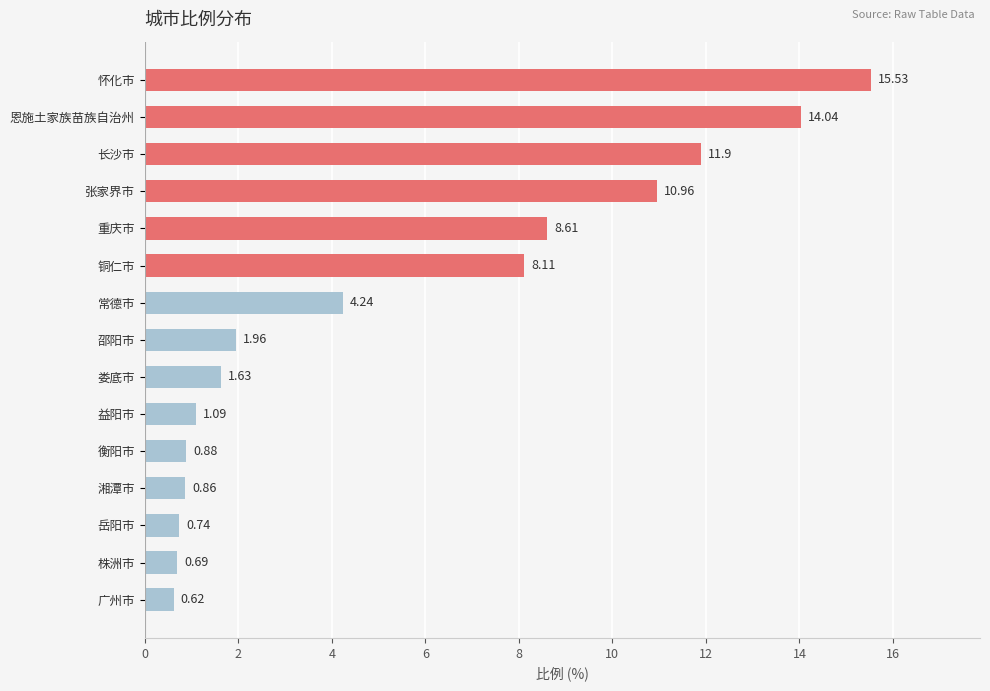

At which category does the chart reach its minimum across all series?

广州市